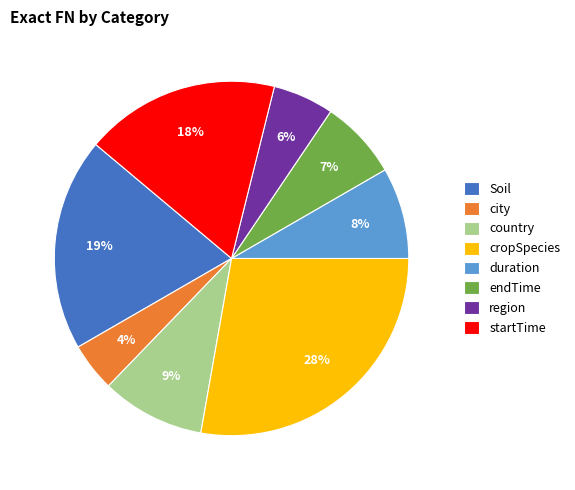

How many segments does this pie chart have?

8